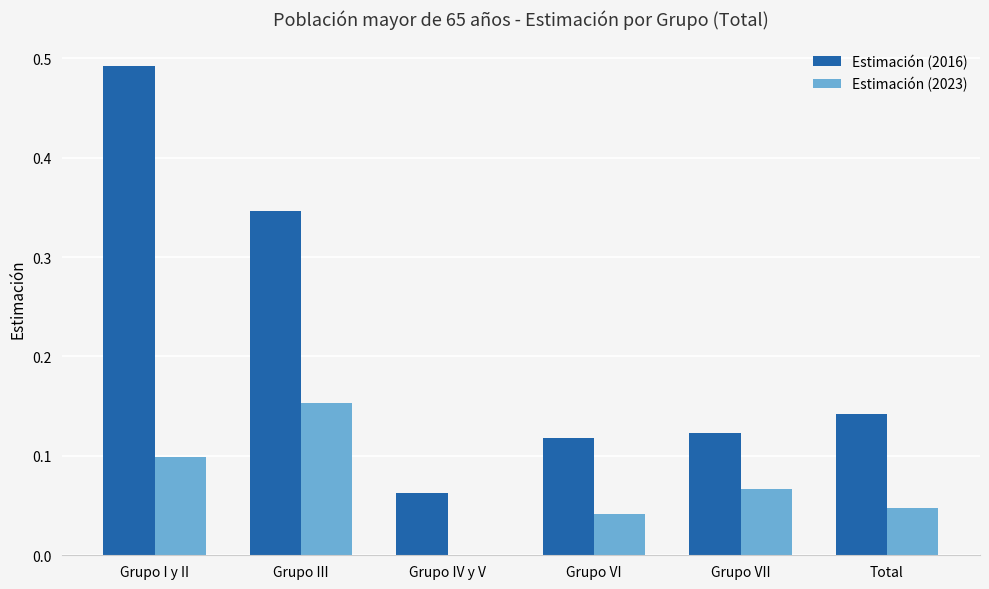

What is the sum of all Estimación (2016) values?

1.3